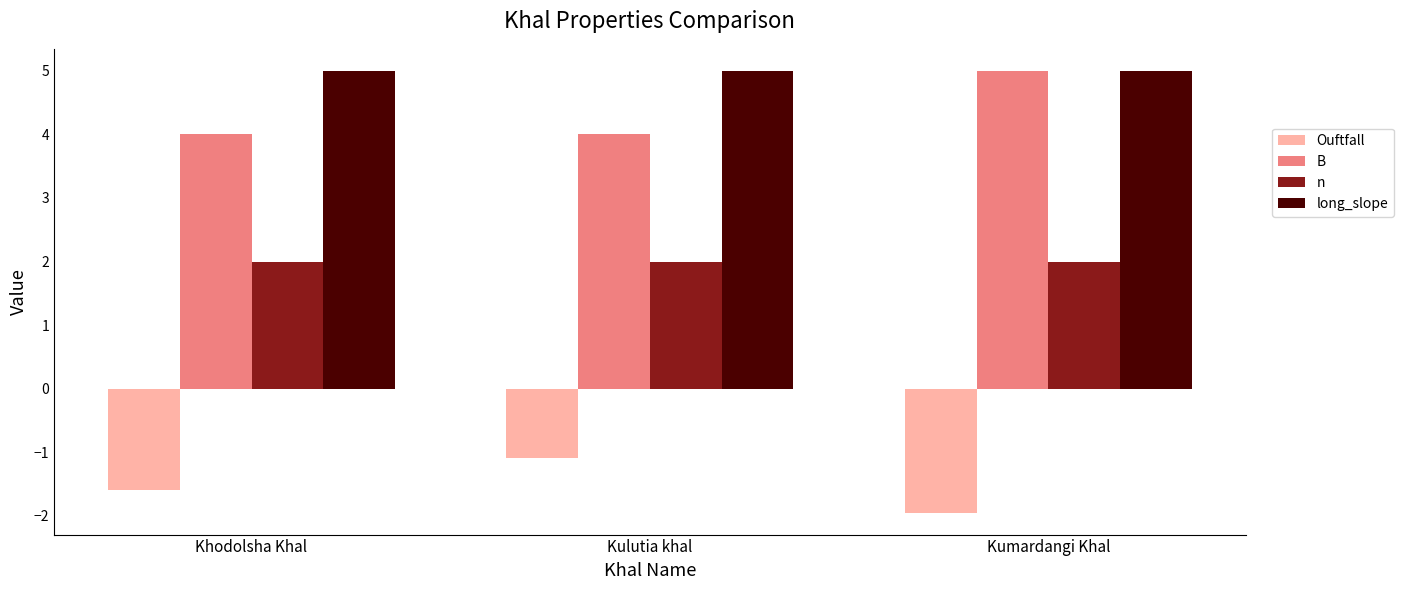

What is the total value across all series at Kumardangi Khal?

10.1